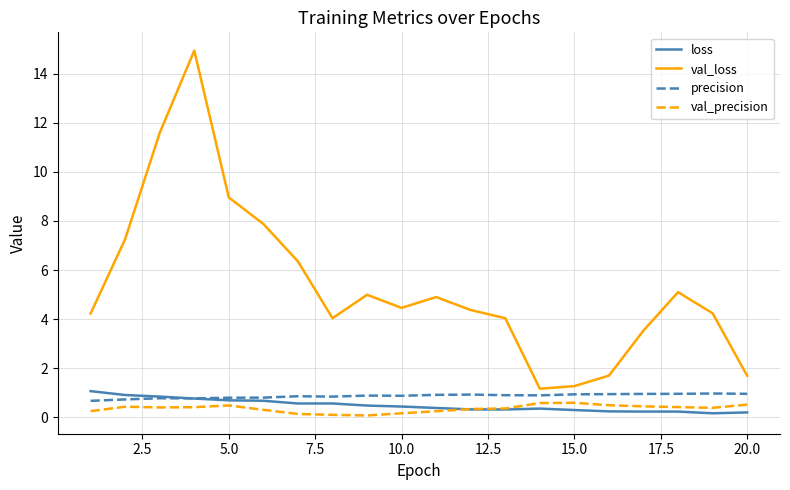

True or false: precision and val_loss cross at least once.

False